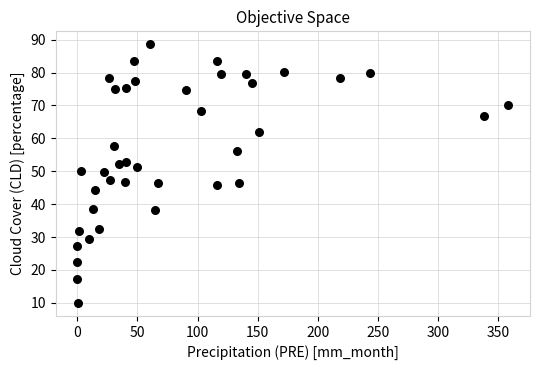

How many data points are displayed?

40